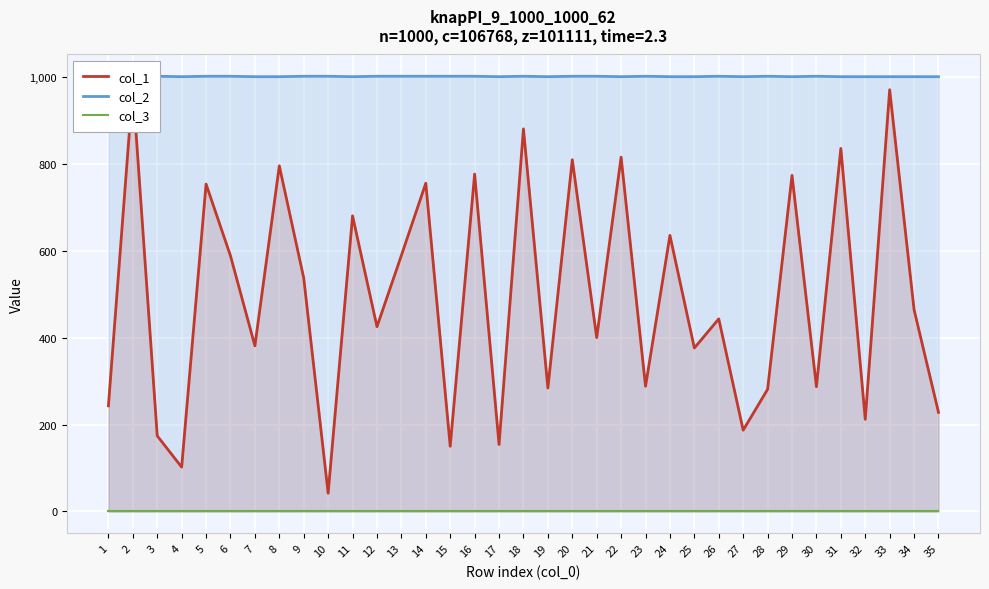

What is the difference between the highest and lowest values at 6?

1000